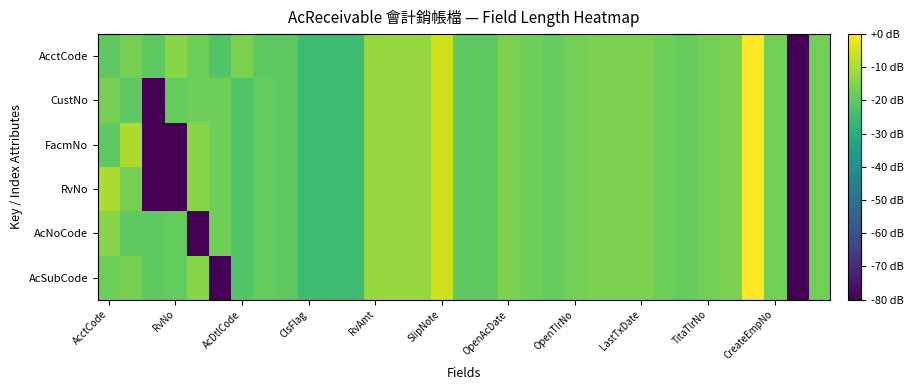

Reading left to right, what are all the values shown in this chart?

AcctCode: -20.0	-16.3	-20.0	-14.4	-17.8	-21.8	-15.7	-20.0	-20.0	-24.8	-24.8	-24.8	-12.7	-12.7	-12.7	-5.7	-20.0	-20.0	-15.7	-17.8	-18.8	-17.0	-15.7	-15.7	-15.7	-17.8	-18.8	-17.0	-15.7	0.0	-17.0	-80.0	-17.0
CustNo: -16.3	-20.0	-80.0	-18.8	-17.8	-17.8	-21.8	-18.8	-20.0	-24.8	-24.8	-24.8	-12.7	-12.7	-12.7	-5.7	-20.0	-20.0	-15.7	-17.8	-18.8	-17.0	-15.7	-15.7	-15.7	-17.8	-18.8	-17.0	-15.7	0.0	-17.0	-80.0	-17.0
FacmNo: -20.0	-10.0	-80.0	-80.0	-14.4	-17.8	-21.8	-18.8	-20.0	-24.8	-24.8	-24.8	-12.7	-12.7	-12.7	-5.7	-20.0	-20.0	-15.7	-17.8	-18.8	-17.0	-15.7	-15.7	-15.7	-17.8	-18.8	-17.0	-15.7	0.0	-17.0	-80.0	-17.0
RvNo: -10.0	-16.3	-80.0	-80.0	-14.4	-17.8	-21.8	-18.8	-20.0	-24.8	-24.8	-24.8	-12.7	-12.7	-12.7	-5.7	-20.0	-20.0	-15.7	-17.8	-18.8	-17.0	-15.7	-15.7	-15.7	-17.8	-18.8	-17.0	-15.7	0.0	-17.0	-80.0	-17.0
AcNoCode: -14.4	-20.0	-20.0	-18.8	-80.0	-17.8	-21.8	-18.8	-20.0	-24.8	-24.8	-24.8	-12.7	-12.7	-12.7	-5.7	-20.0	-20.0	-15.7	-17.8	-18.8	-17.0	-15.7	-15.7	-15.7	-17.8	-18.8	-17.0	-15.7	0.0	-17.0	-80.0	-17.0
AcSubCode: -17.8	-16.3	-20.0	-18.8	-14.4	-80.0	-21.8	-18.8	-20.0	-24.8	-24.8	-24.8	-12.7	-12.7	-12.7	-5.7	-20.0	-20.0	-15.7	-17.8	-18.8	-17.0	-15.7	-15.7	-15.7	-17.8	-18.8	-17.0	-15.7	0.0	-17.0	-80.0	-17.0